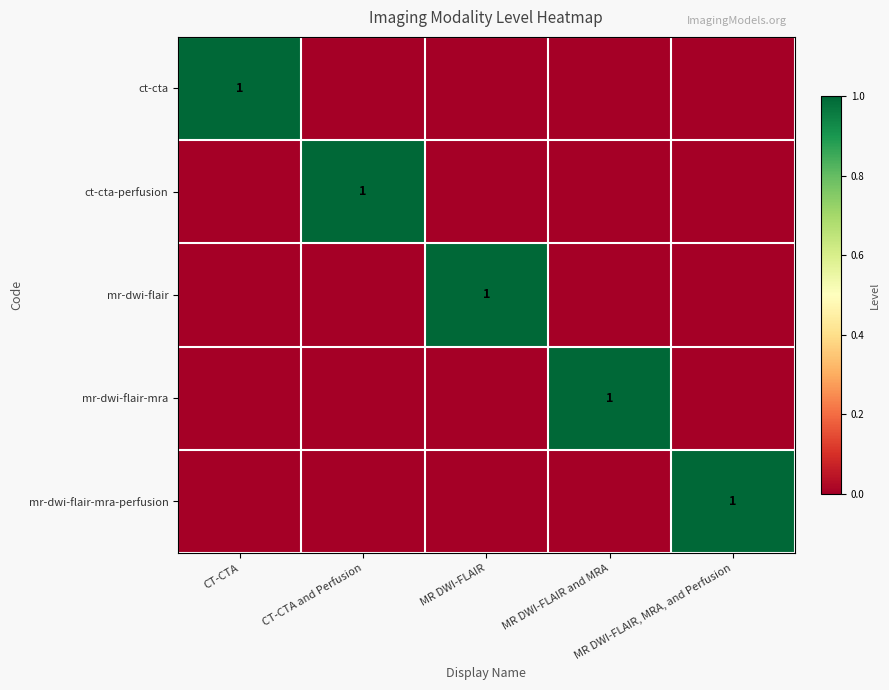

What is the difference between the maximum and minimum values in the mr-dwi-flair-mra-perfusion series?

1